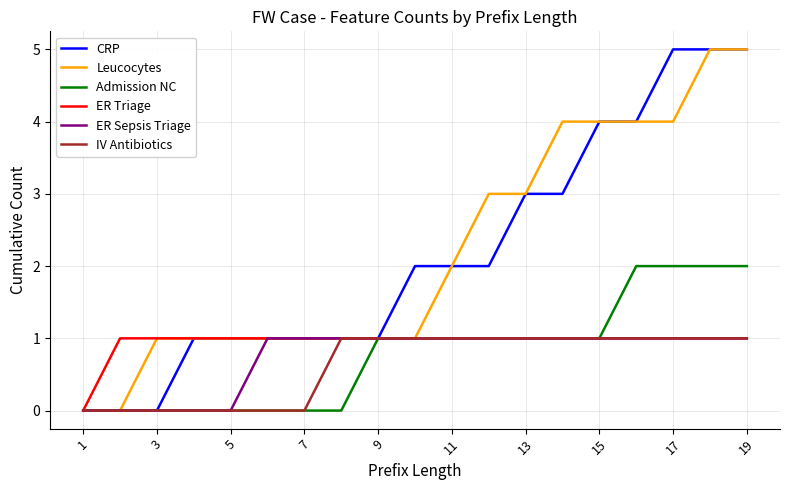

Rank the series by their maximum value, from highest to lowest.

CRP, Leucocytes, Admission NC, ER Triage, ER Sepsis Triage, IV Antibiotics